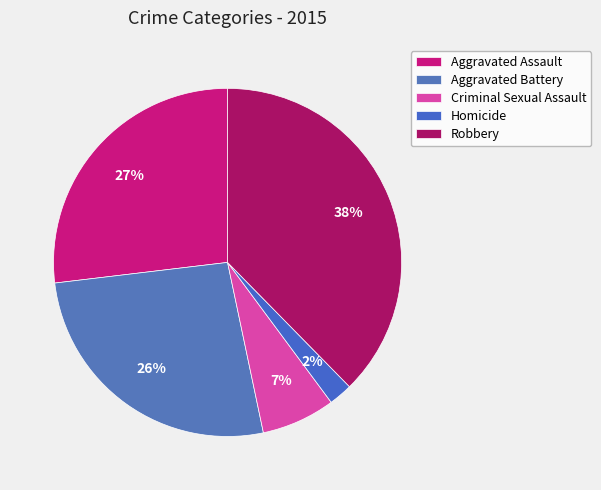

Count the number of slices in the pie.

5